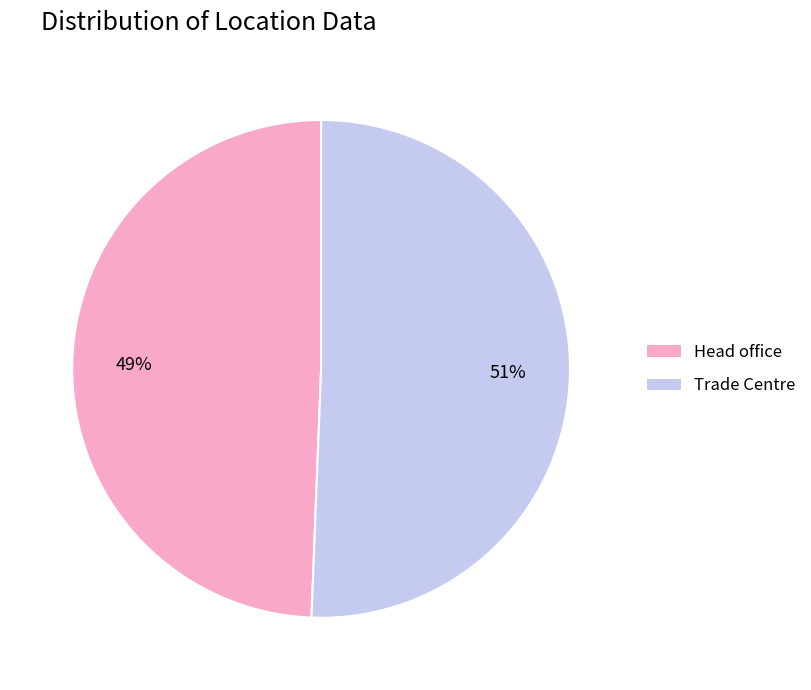

True or false: Head office accounts for 56% of the total.

False